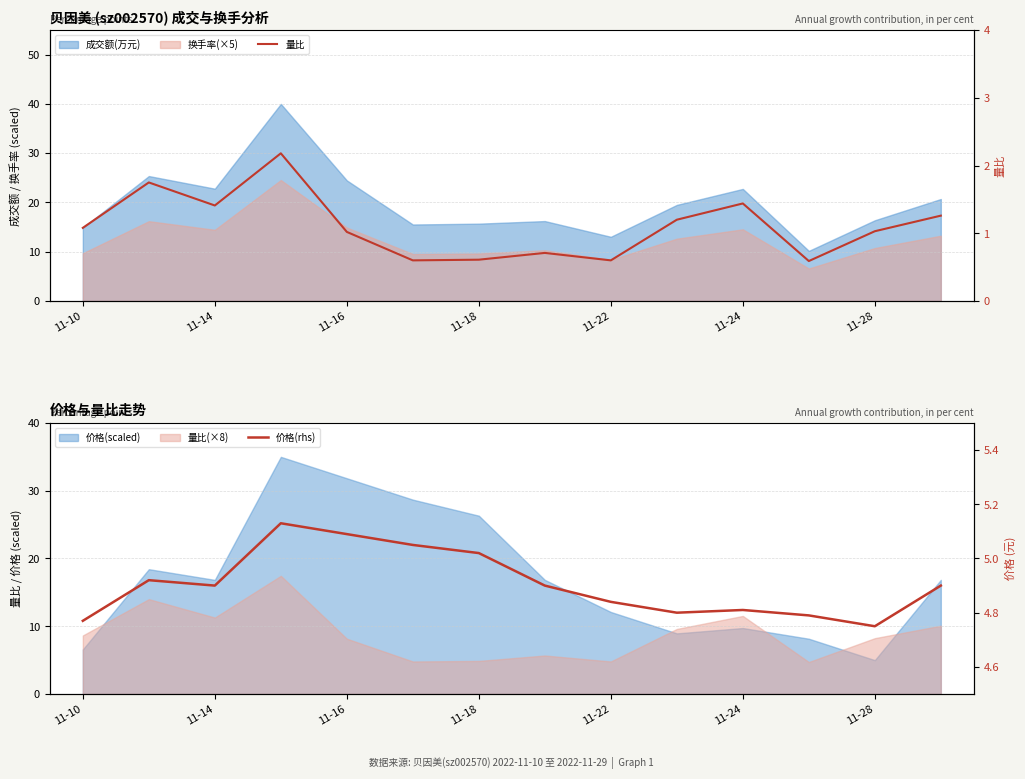

In 量比, how many points are higher than both neighbors (excluding endpoints)?

4